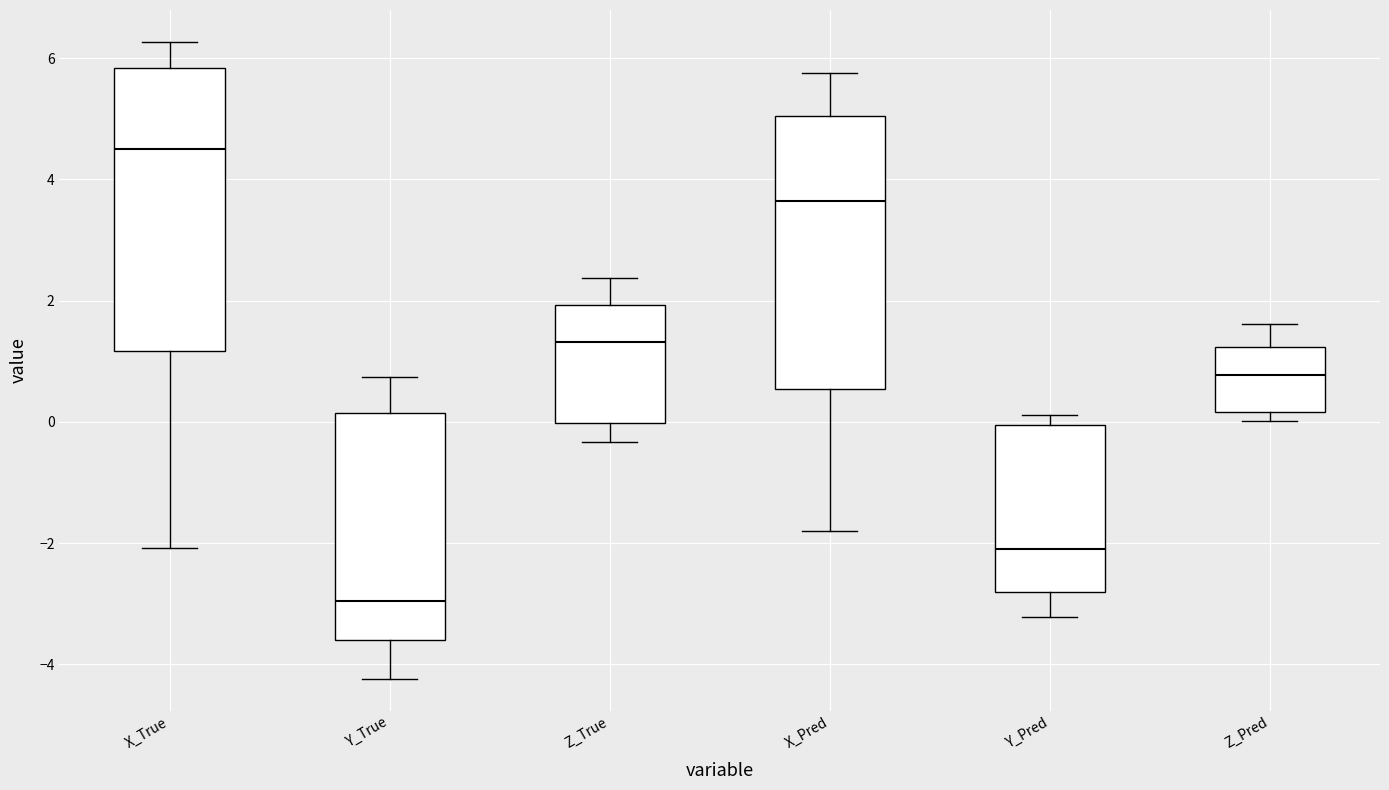

Which box's median line is the lowest?

Y_True